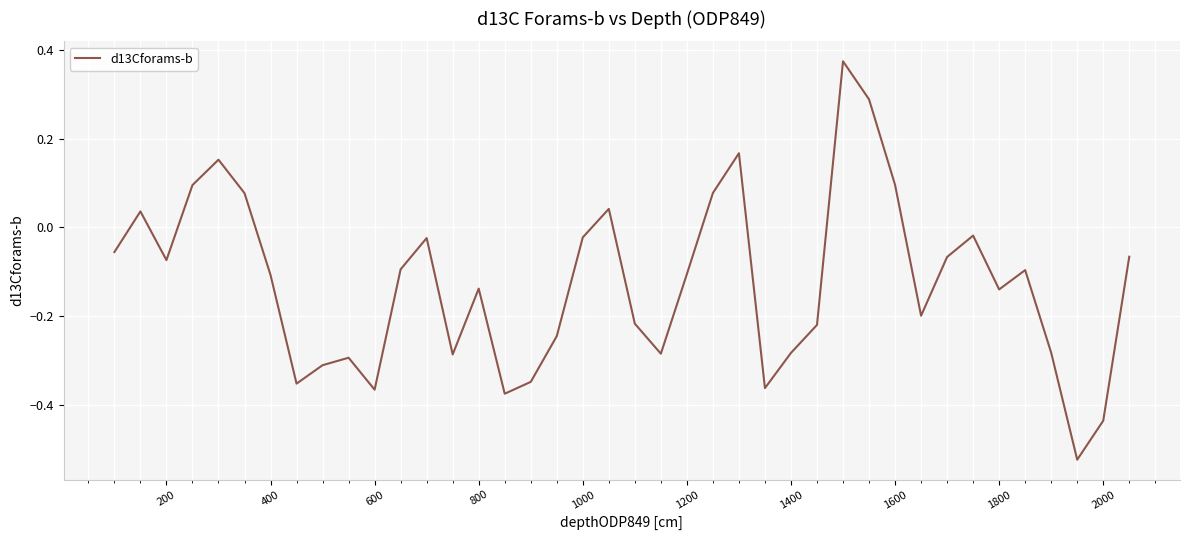

What is the difference between the maximum and minimum values?

0.9